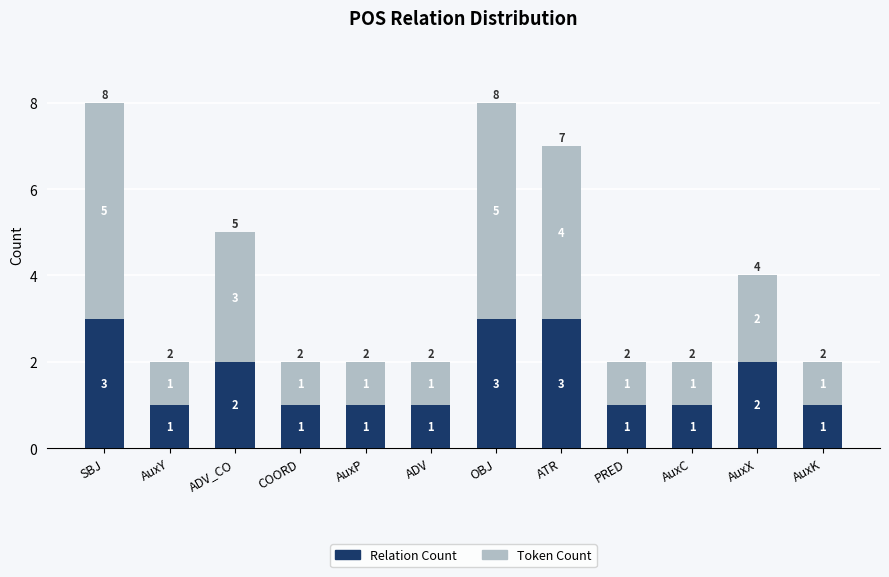

Reading right to left, what are the values for Relation Count?

AuxK=1	AuxX=2	AuxC=1	PRED=1	ATR=3	OBJ=3	ADV=1	AuxP=1	COORD=1	ADV_CO=2	AuxY=1	SBJ=3